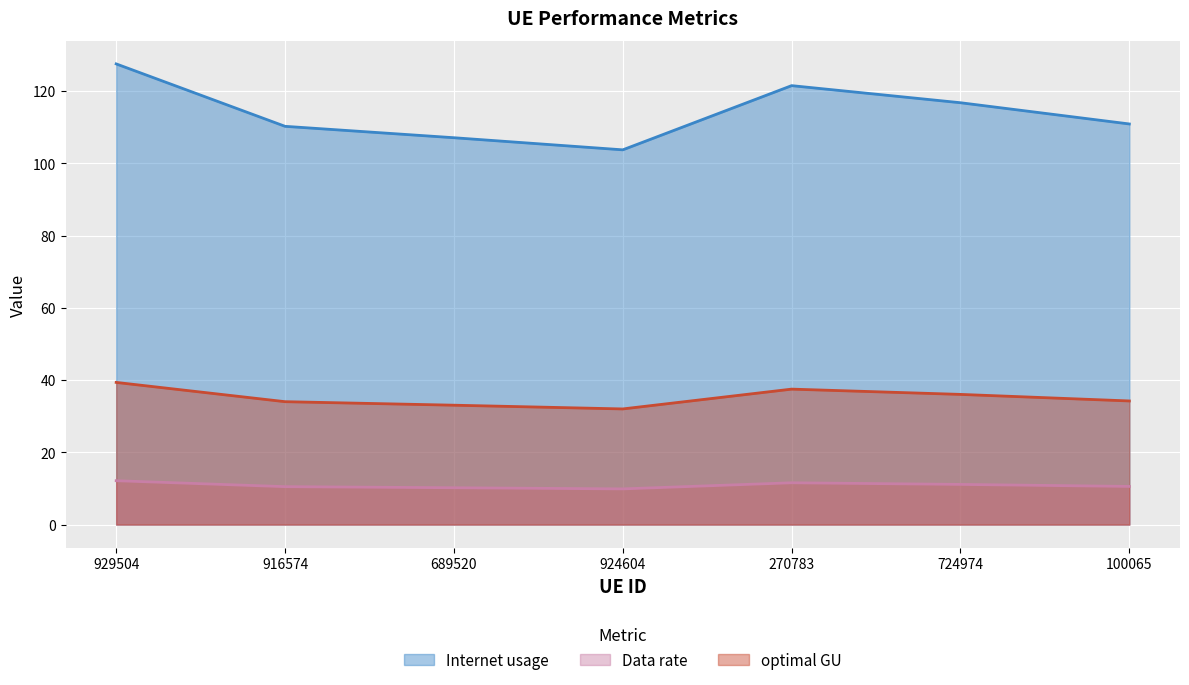

What is the spread (max minus min) of values at 689520?

96.9